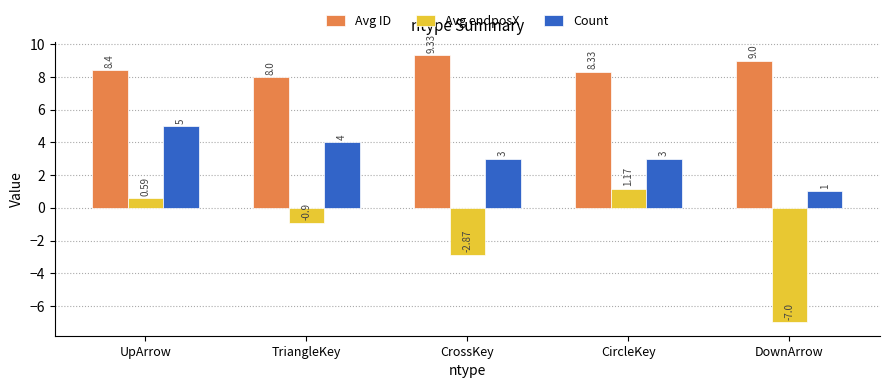

True or false: Avg ID has a value of 3.0 at CircleKey.

False